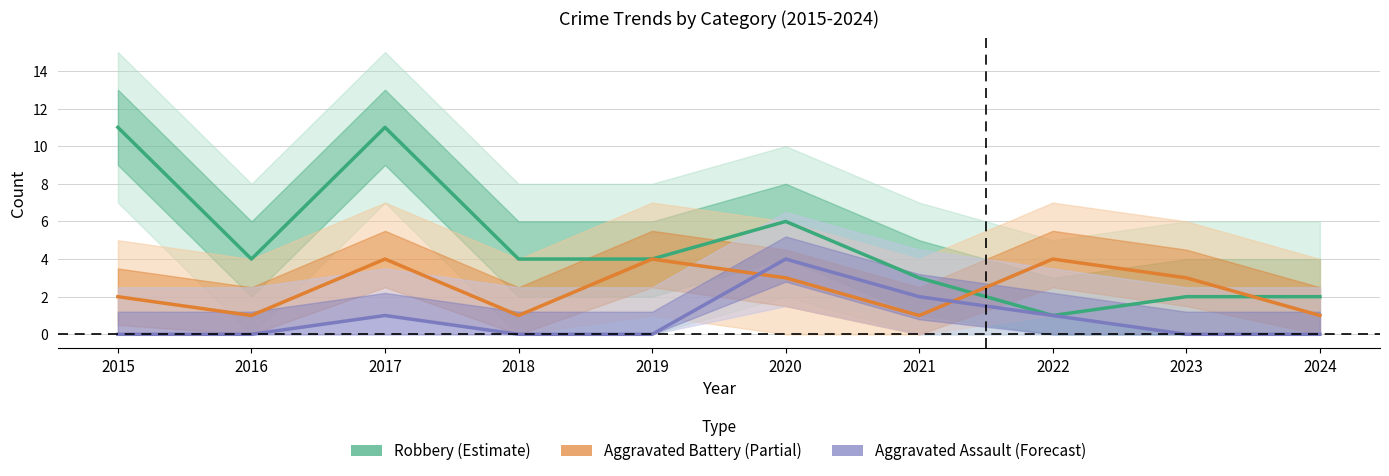

What is the value of the Aggravated Assault (Forecast) point at the 7th from the left?

2